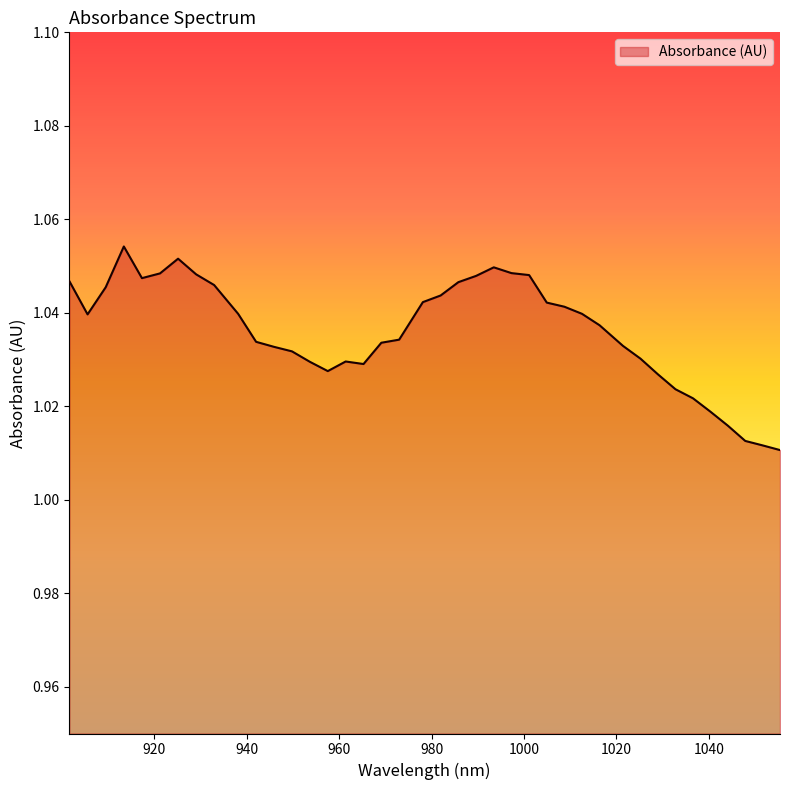

List the labels in order of value, smallest first.

1055.384857, 1051.627917, 1047.866561, 1044.10079, 1040.330603, 1036.556, 1032.776981, 1028.993547, 957.558919, 965.286223, 953.688643, 961.424779, 1025.205697, 949.813951, 945.934844, 1021.413431, 969.143252, 942.051321, 972.995866, 1016.350208, 905.592173, 938.163382, 1012.54764, 1008.740655, 1004.929255, 978.125814, 981.968124, 909.516909, 932.972595, 985.806019, 901.663021, 917.353134, 989.639497, 1001.113439, 929.074353, 921.264622, 997.293207, 993.46856, 925.171696, 913.437229